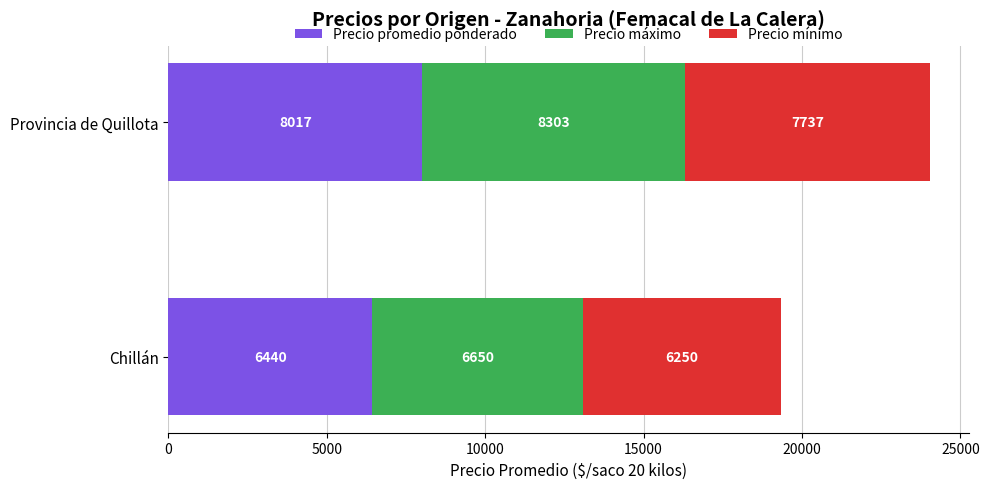

Is it true that Precio promedio ponderado equals 3050 at Chillán?

False